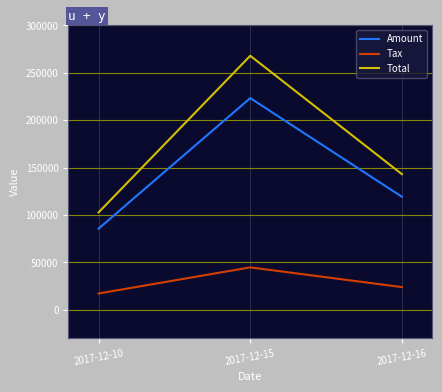

The Tax series shows 75734.5 at 2017-12-15. True or false?

False